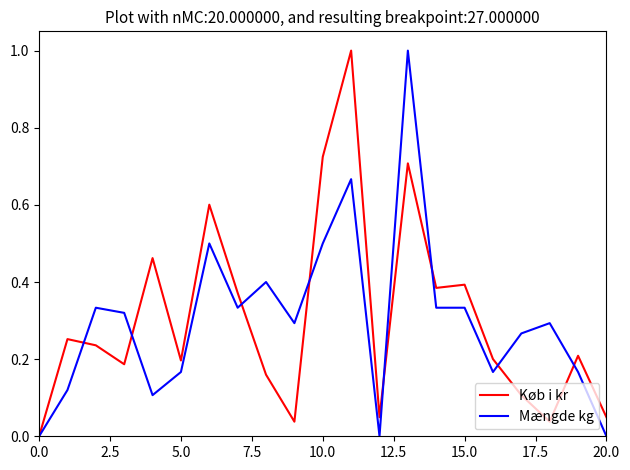

What is the maximum value shown in the chart?

1.0